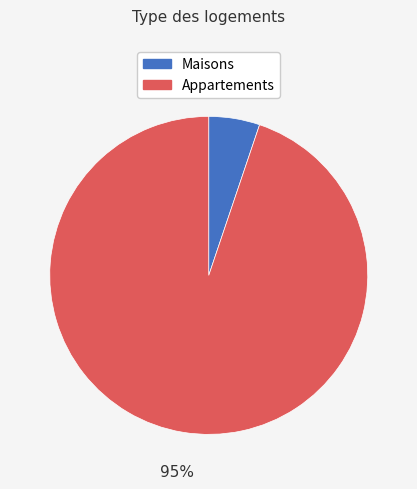

Is there any slice that represents more than half of the pie?

Yes